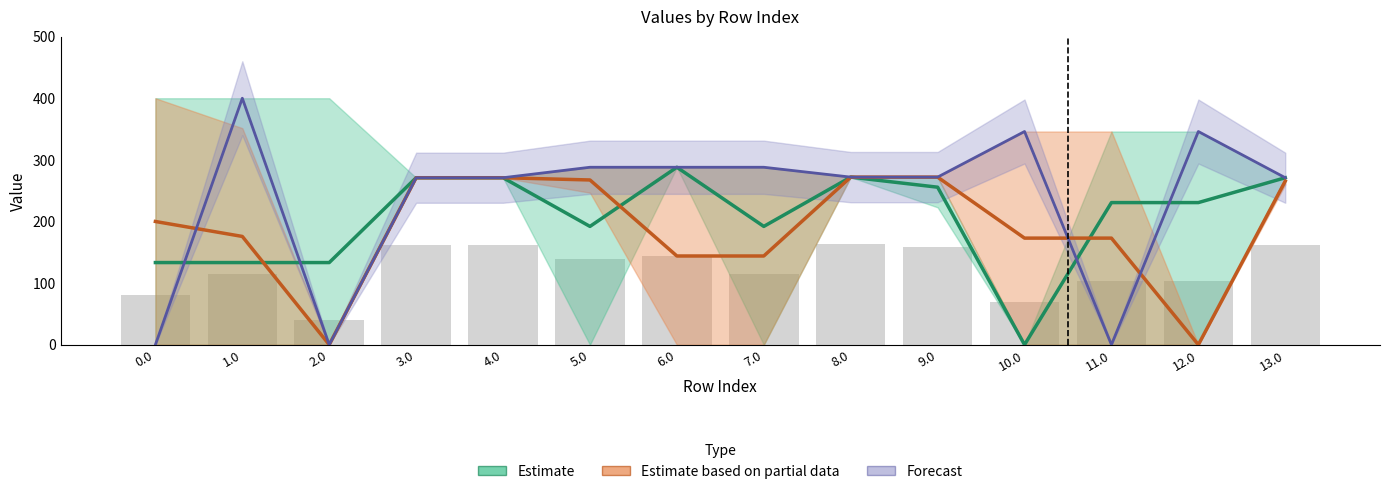

What is the sum of all Forecast values?

3313.0